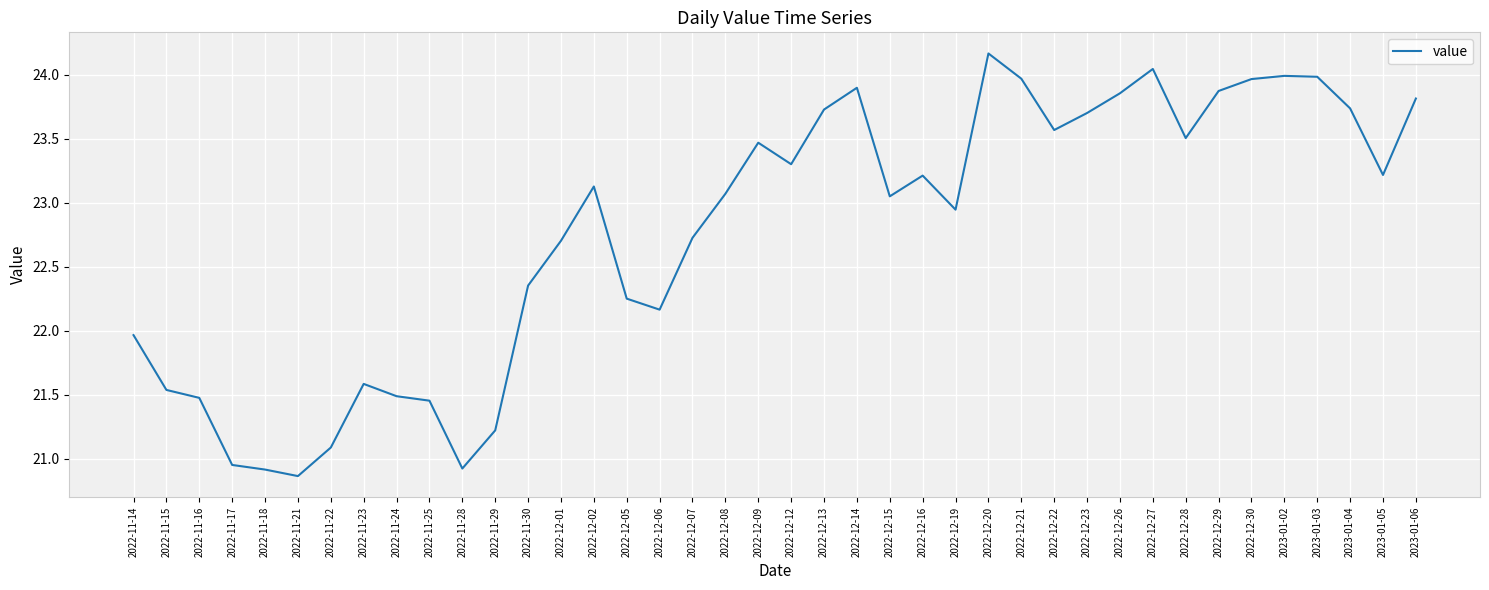

Which has a higher value, 2022-11-29 or 2022-12-20?

2022-12-20